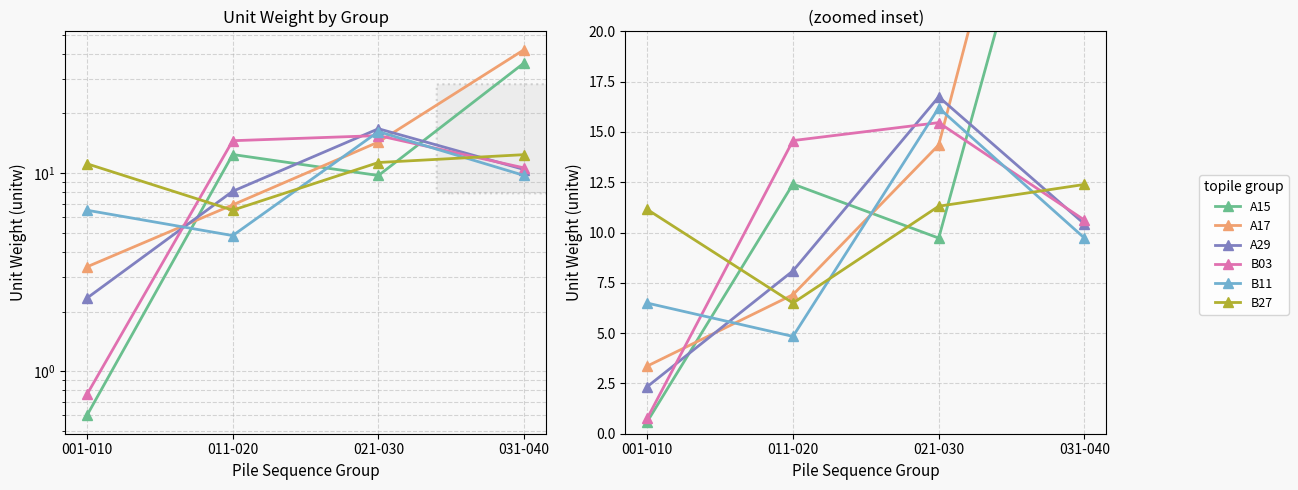

How many values in the A29 series exceed 10?

2